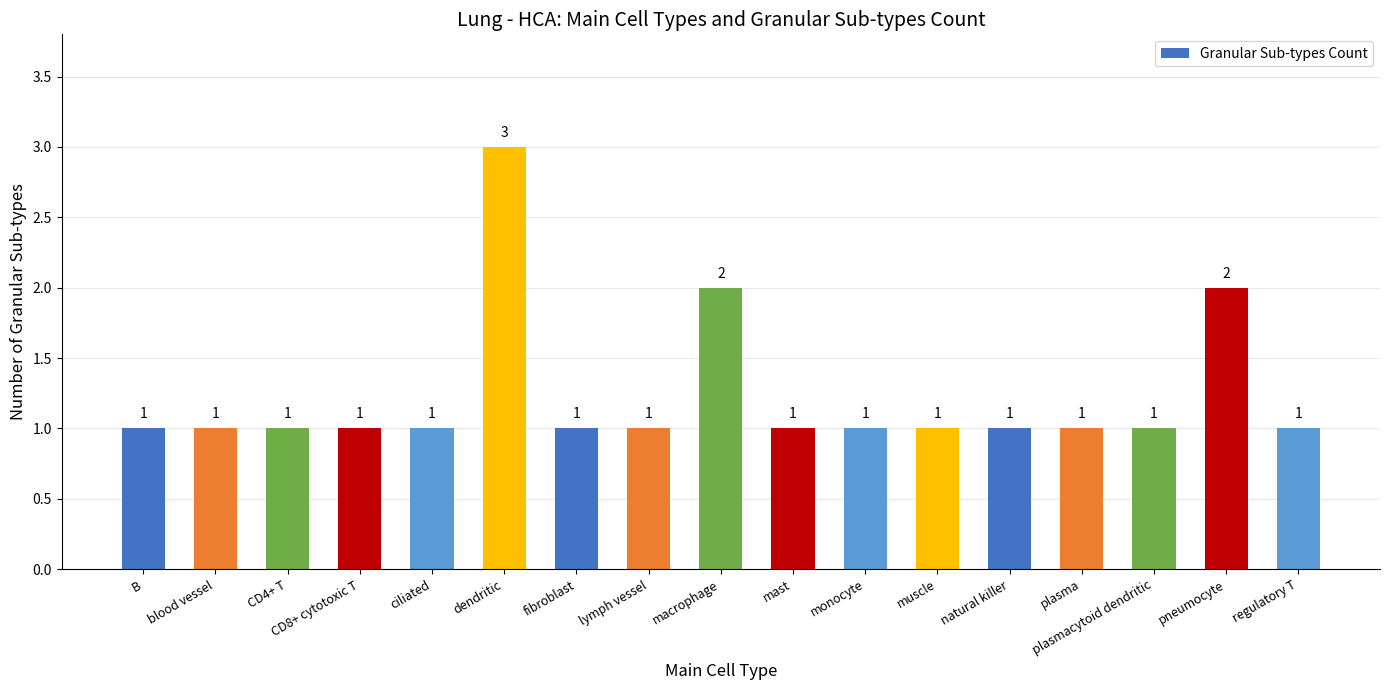

Between mast and pneumocyte, which is larger?

pneumocyte